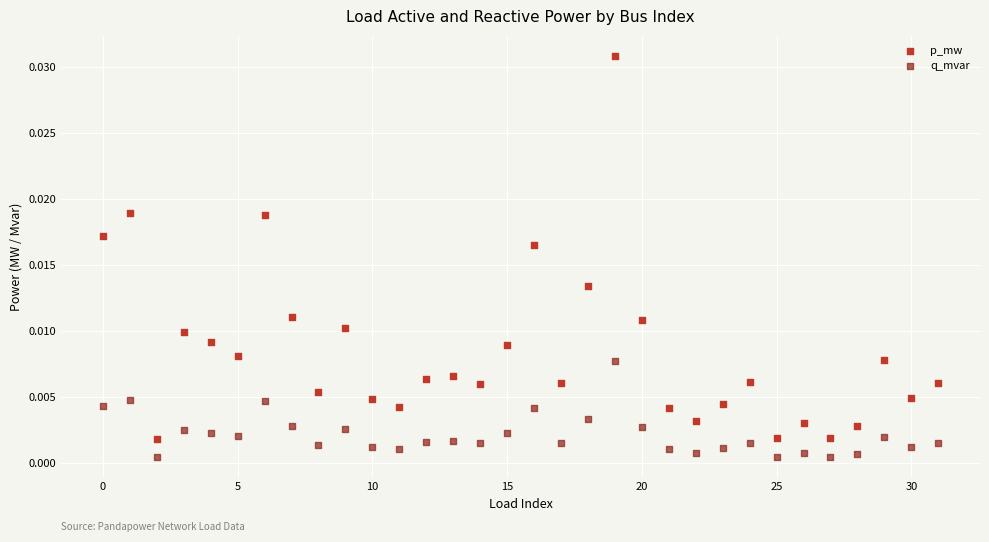

What are all the series names shown in the legend?

p_mw, q_mvar